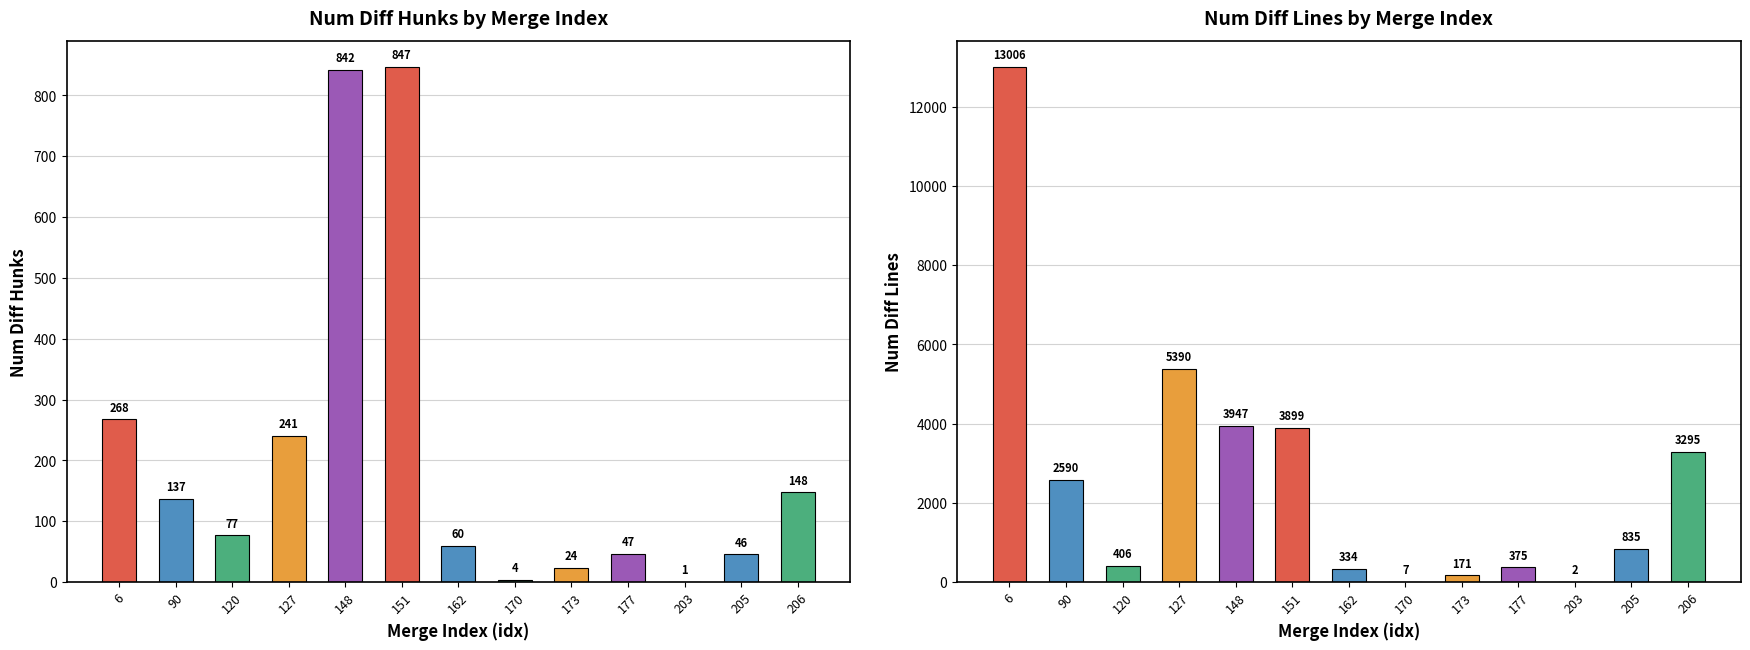

What is the difference between the highest and lowest values at 177?

328